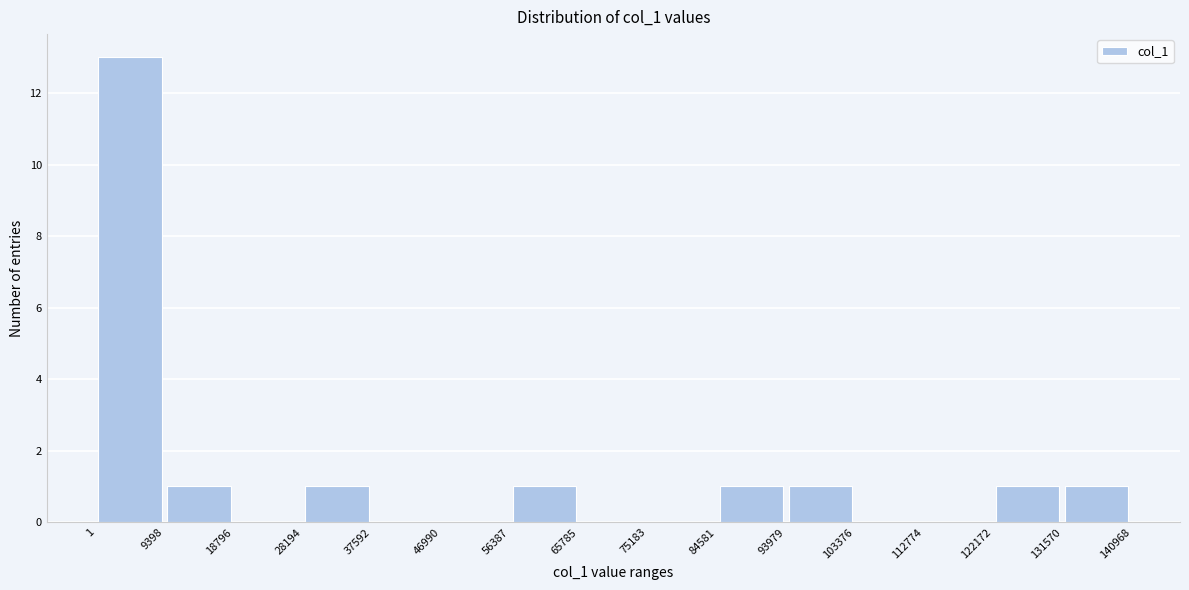

Over which range of the x-axis is the bar tallest?

1 to 9398